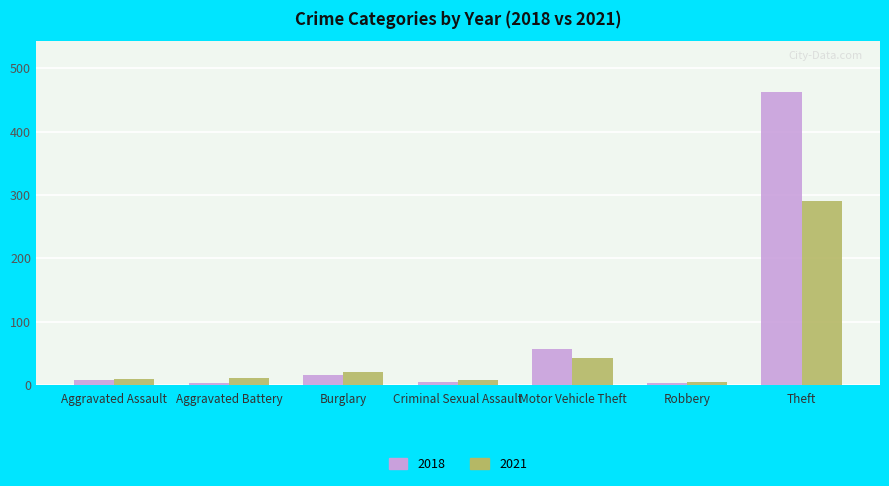

The value of 2018 at Motor Vehicle Theft is 30. True or false?

False